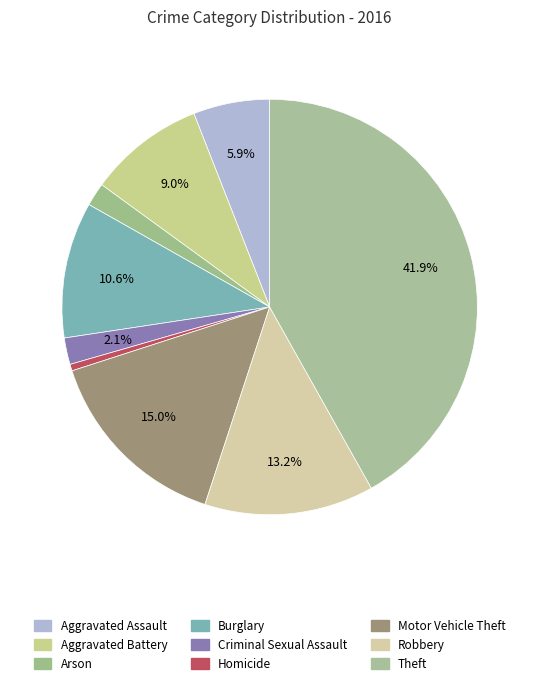

Count the number of slices in the pie.

9